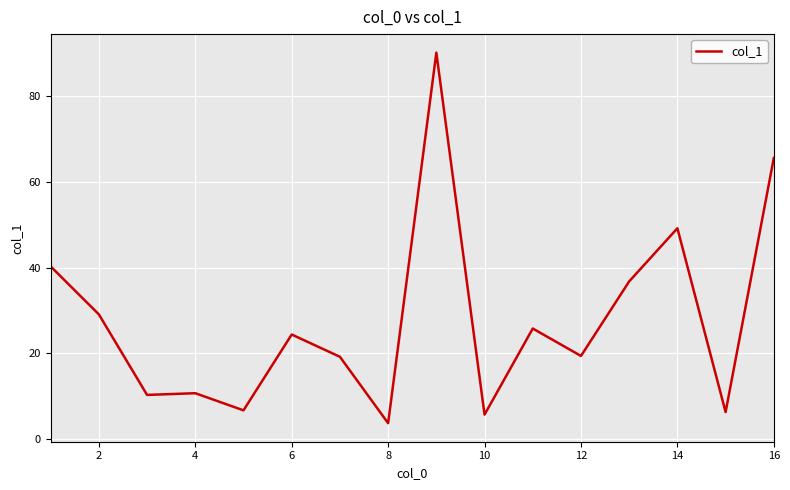

What is the difference between the maximum and minimum values?

86.5